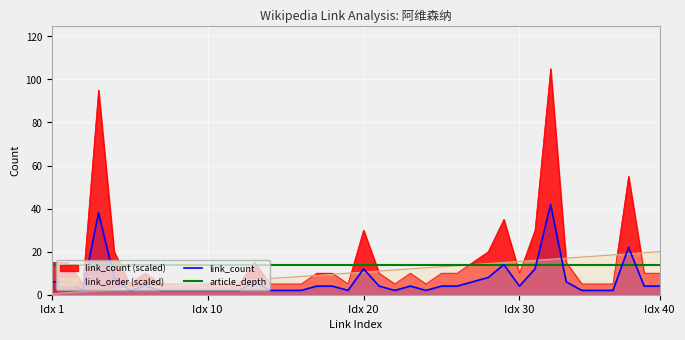

The link_count series shows 2 at 5. True or false?

True